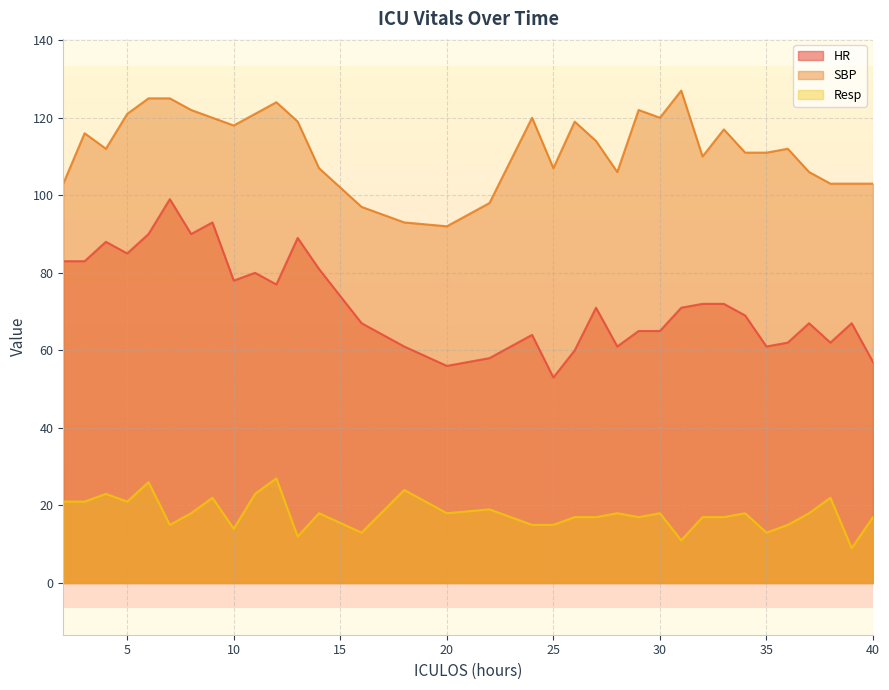

At how many categories does at least one series exceed 104?

26